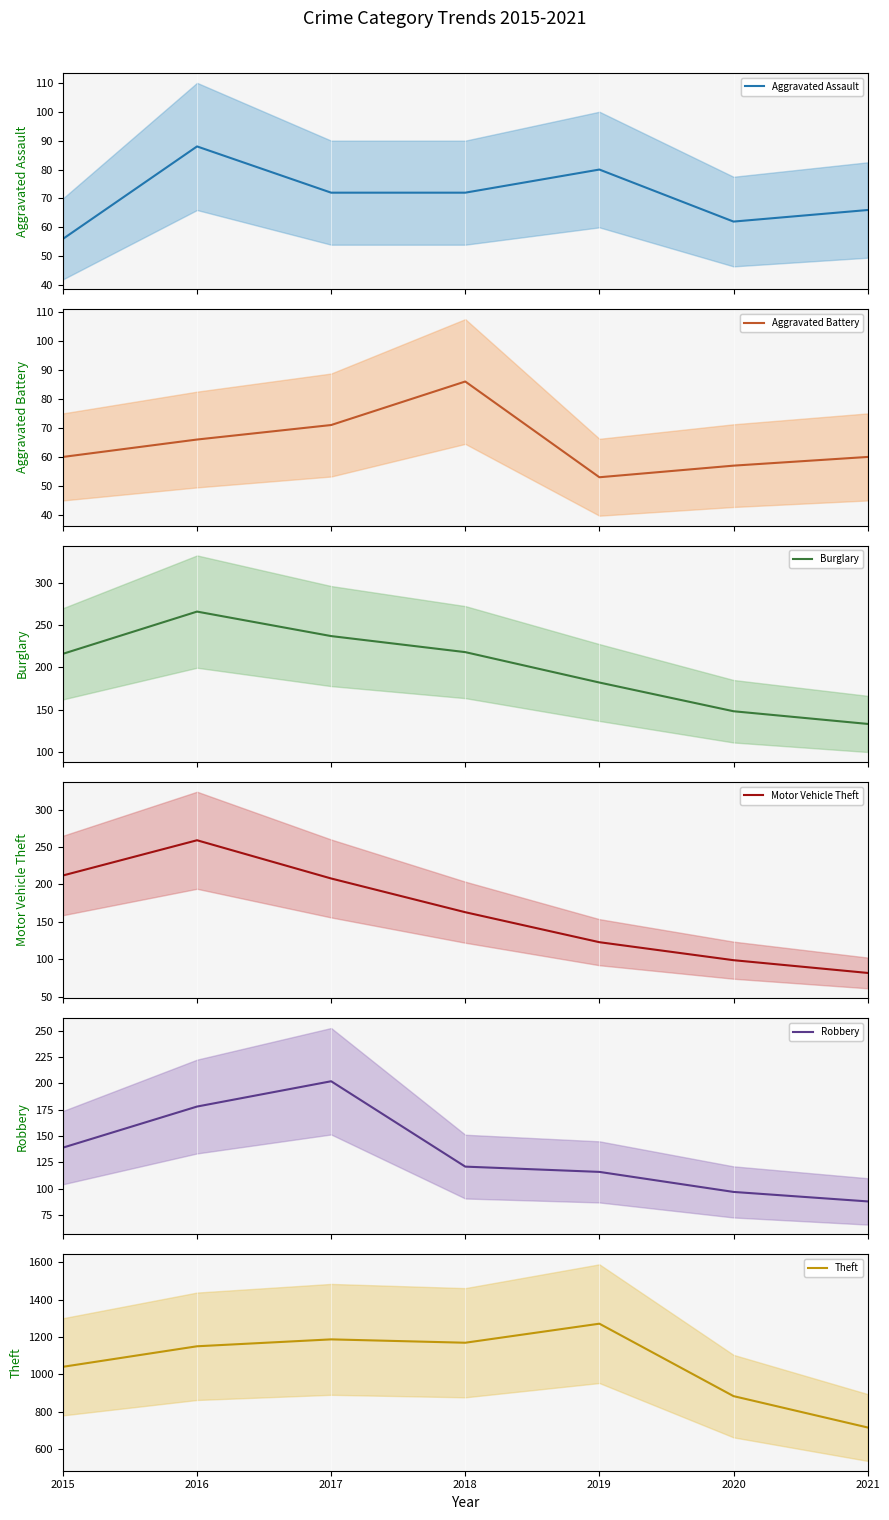

True or false: Theft and Burglary intersect in this chart.

False